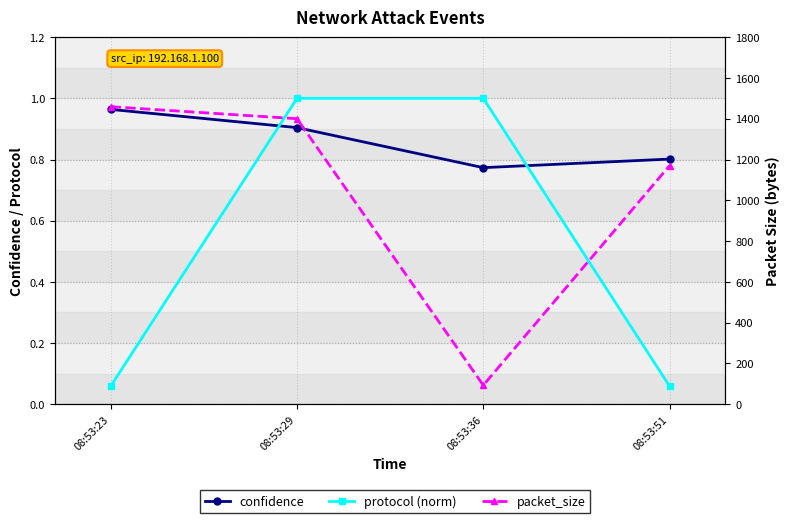

Which series has the largest total across all categories?

packet_size